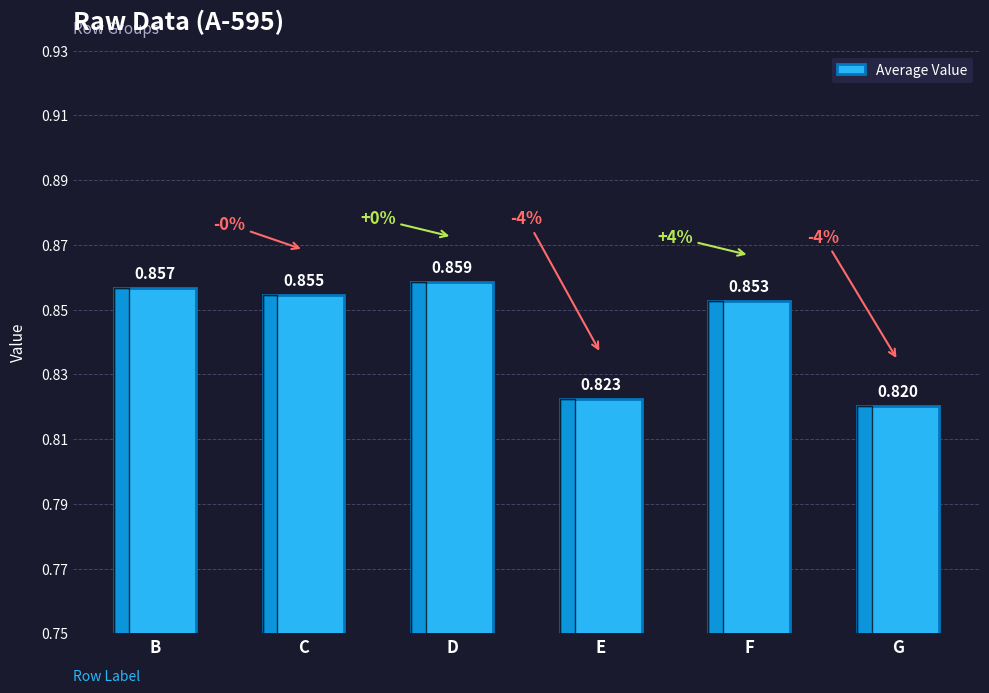

Between E and G, which is larger?

E